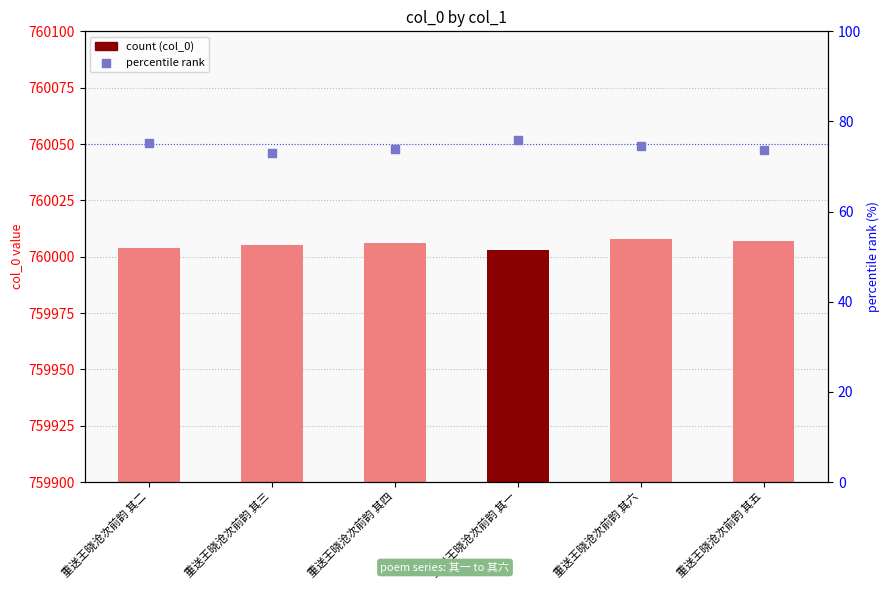

Which series has the largest total across all categories?

col_0